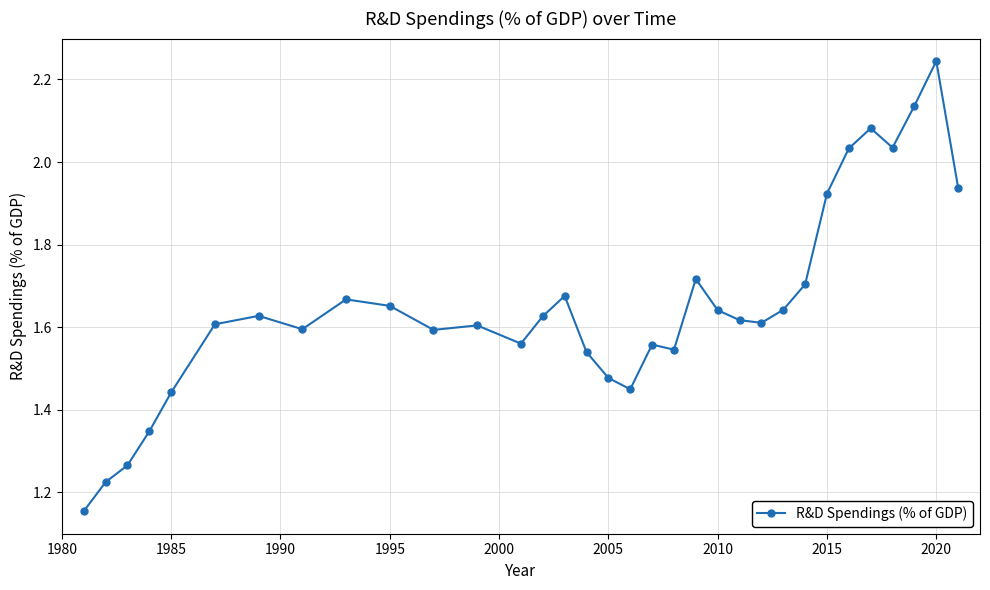

True or false: the data has more than 0 interior local peaks.

True